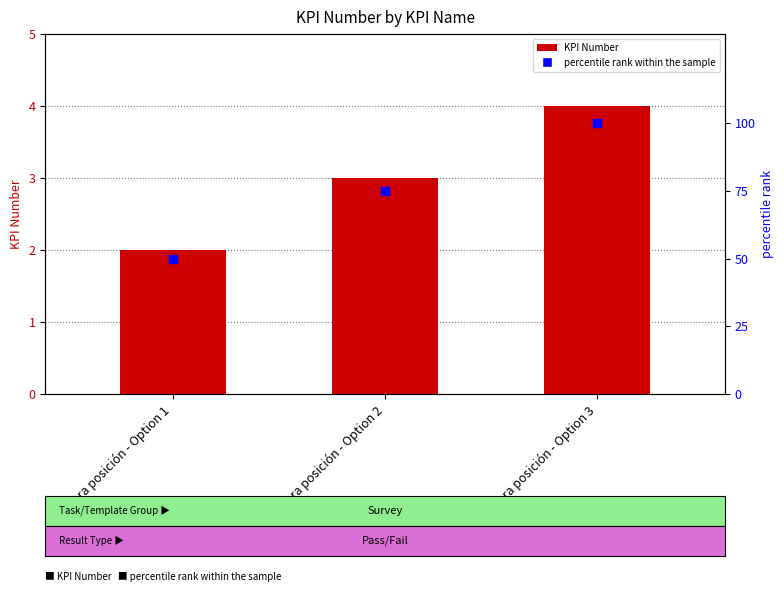

Which series has the largest Y range (max minus min)?

percentile rank within the sample